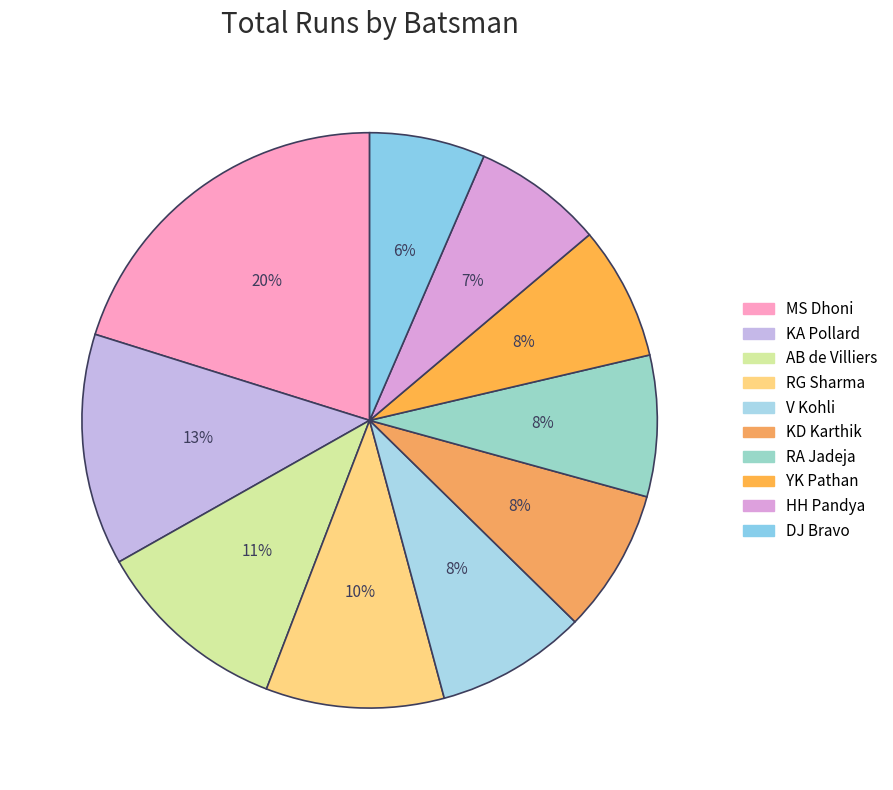

What is the smallest slice in the pie chart?

DJ Bravo